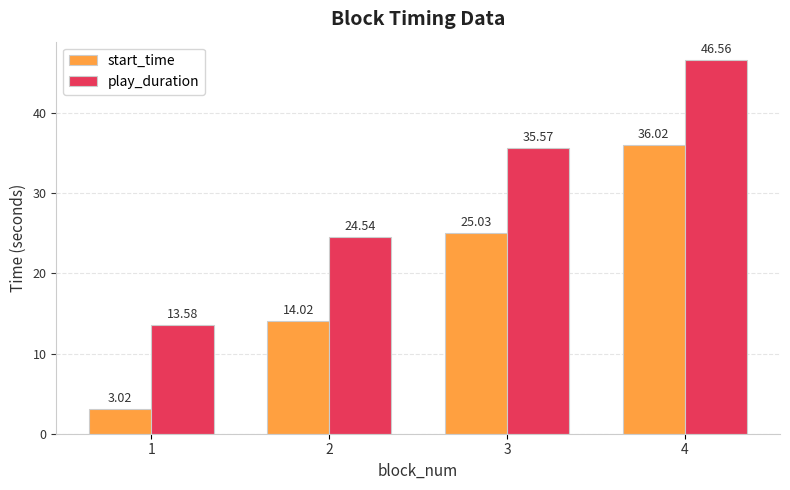

What are all the series names shown in the legend?

start_time, play_duration